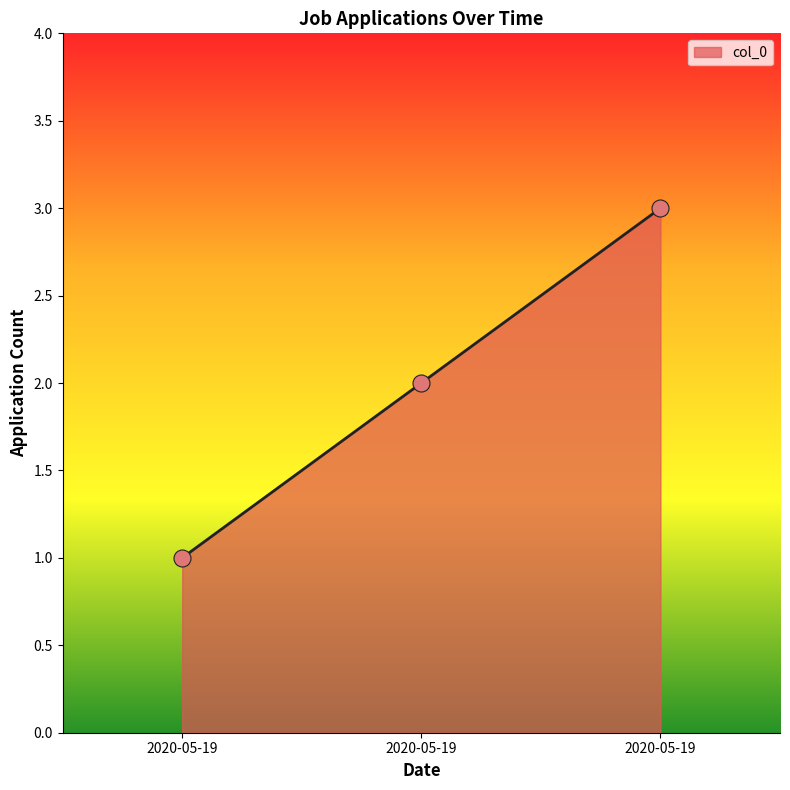

Between 2020-05-19 and 2020-05-19, which is larger?

2020-05-19